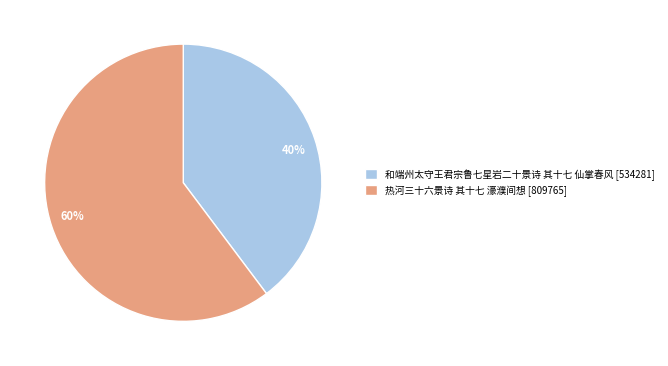

To the nearest percent, what is the combined percentage of 热河三十六景诗 其十七 濠濮间想 and 和端州太守王君宗鲁七星岩二十景诗 其十七 仙掌春风?

100%